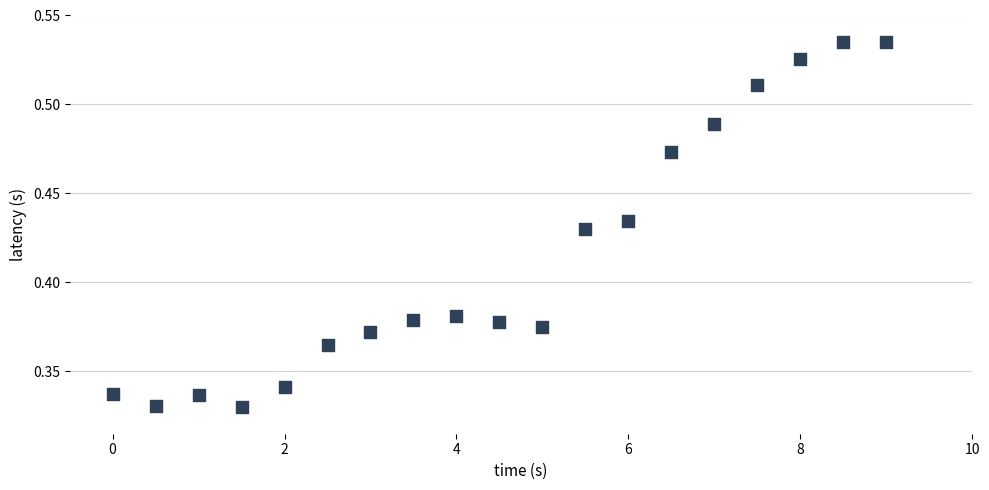

What is the range of X values (max minus min)?

9.0